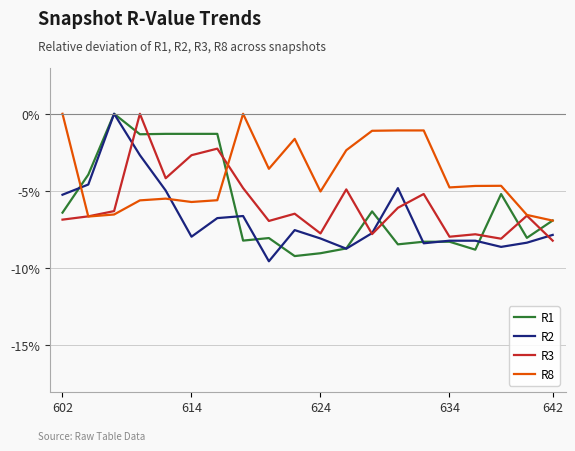

Which series has the largest total across all categories?

R8